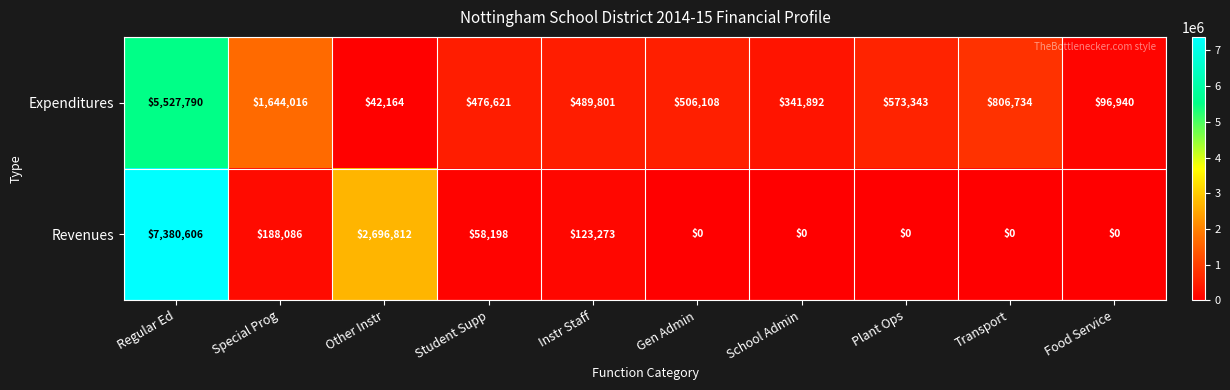

Which series has the largest total across all categories?

Expenditures